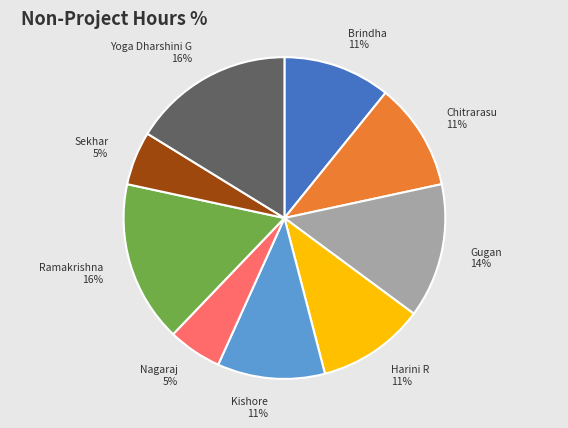

Combined, do Sekhar and Gugan account for over 50%?

No